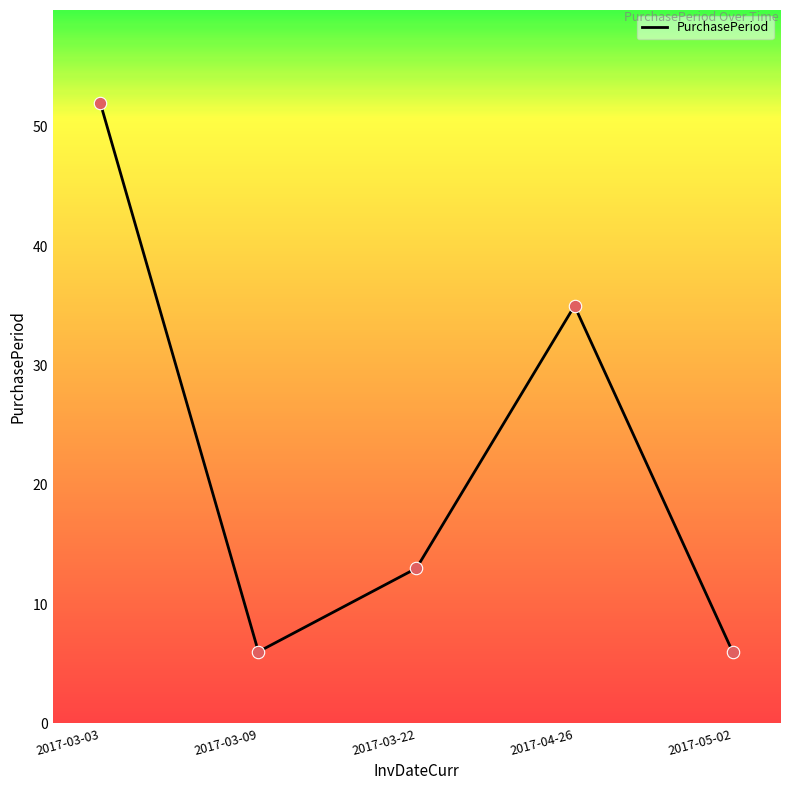

What is the change in value from 2017-03-09 to 2017-04-26?

+29